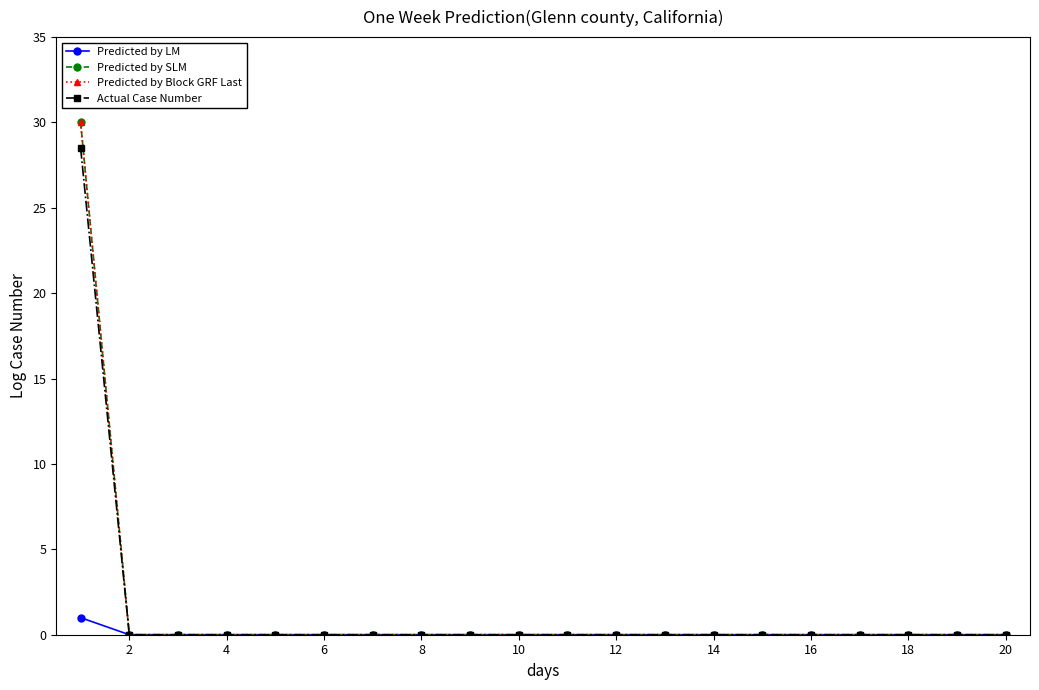

Does the chart have visible grid lines?

No